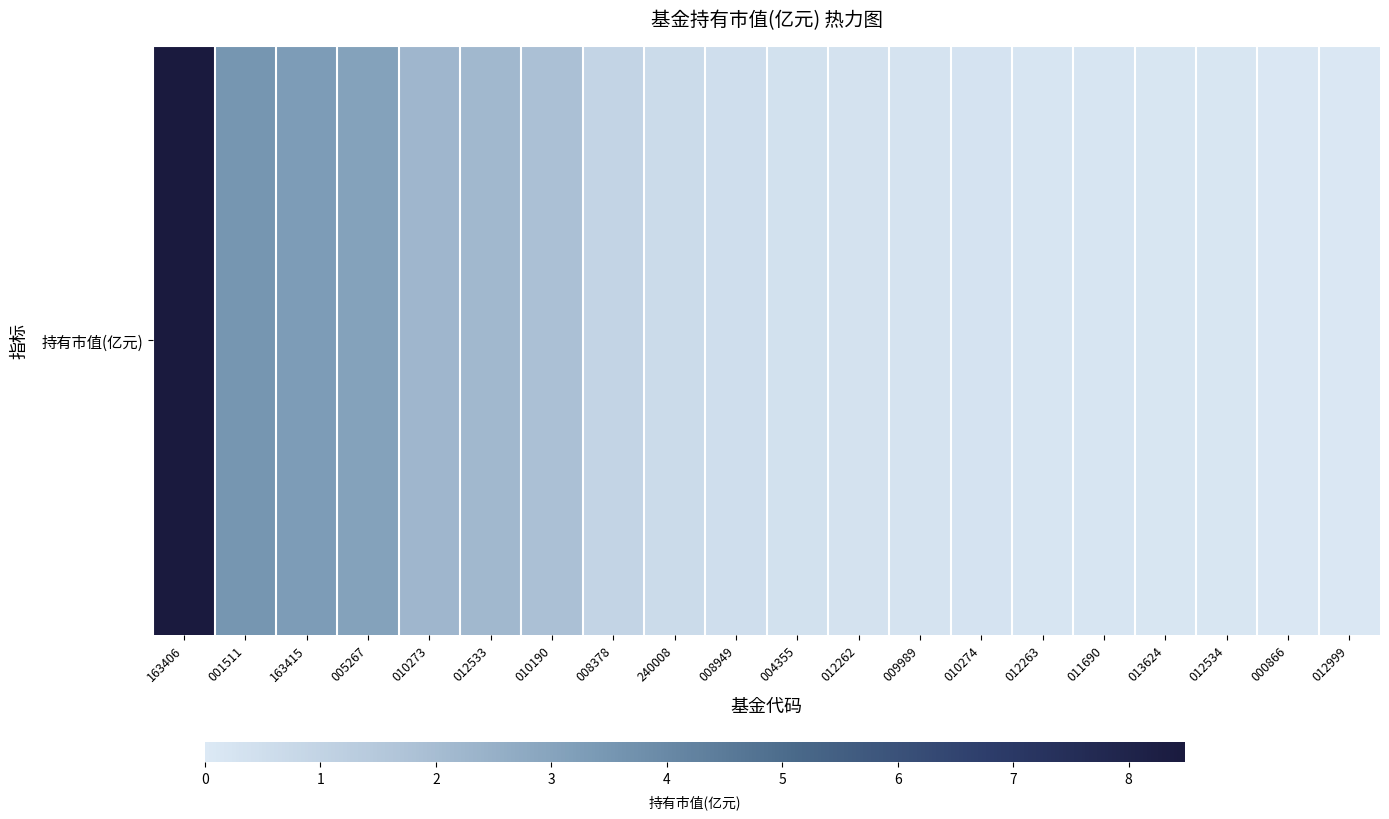

True or false: the data shows 1.0 at 240008.

False